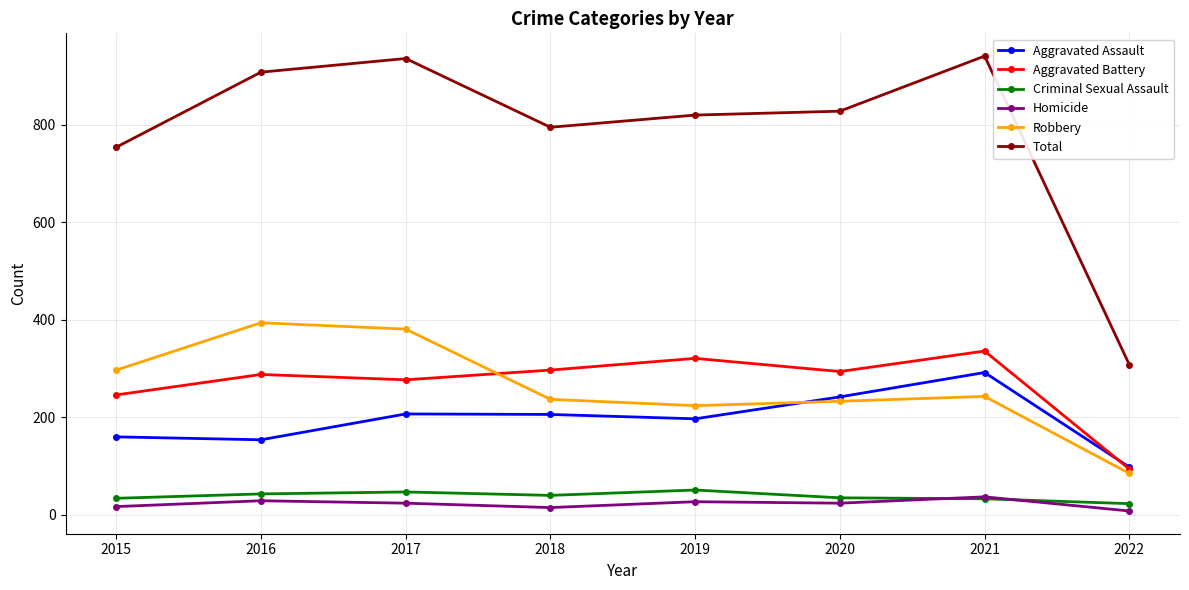

Where is Total nearest to the value 624?

2015